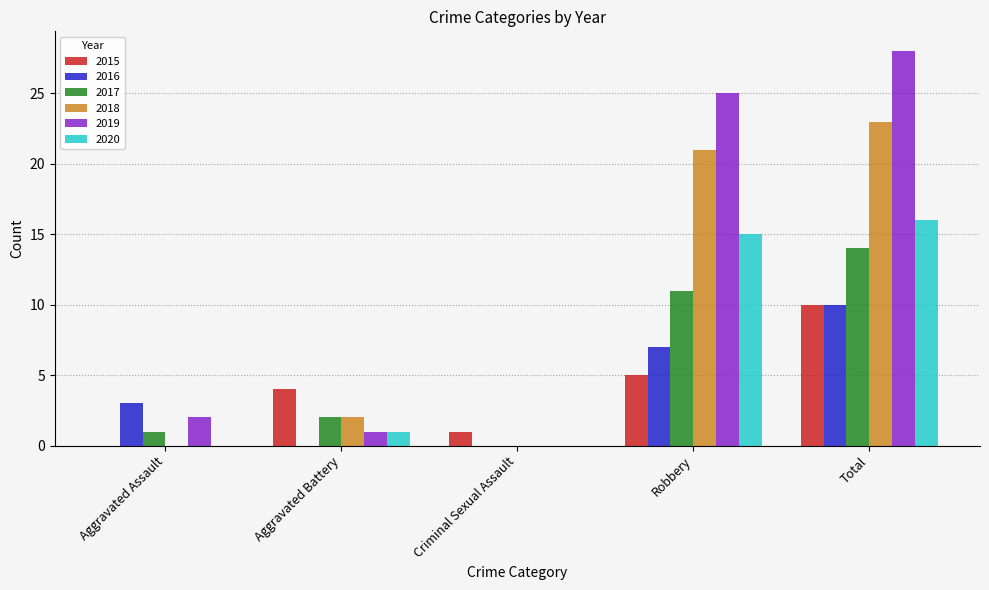

What is the approximate value of 2020 at Robbery?

15